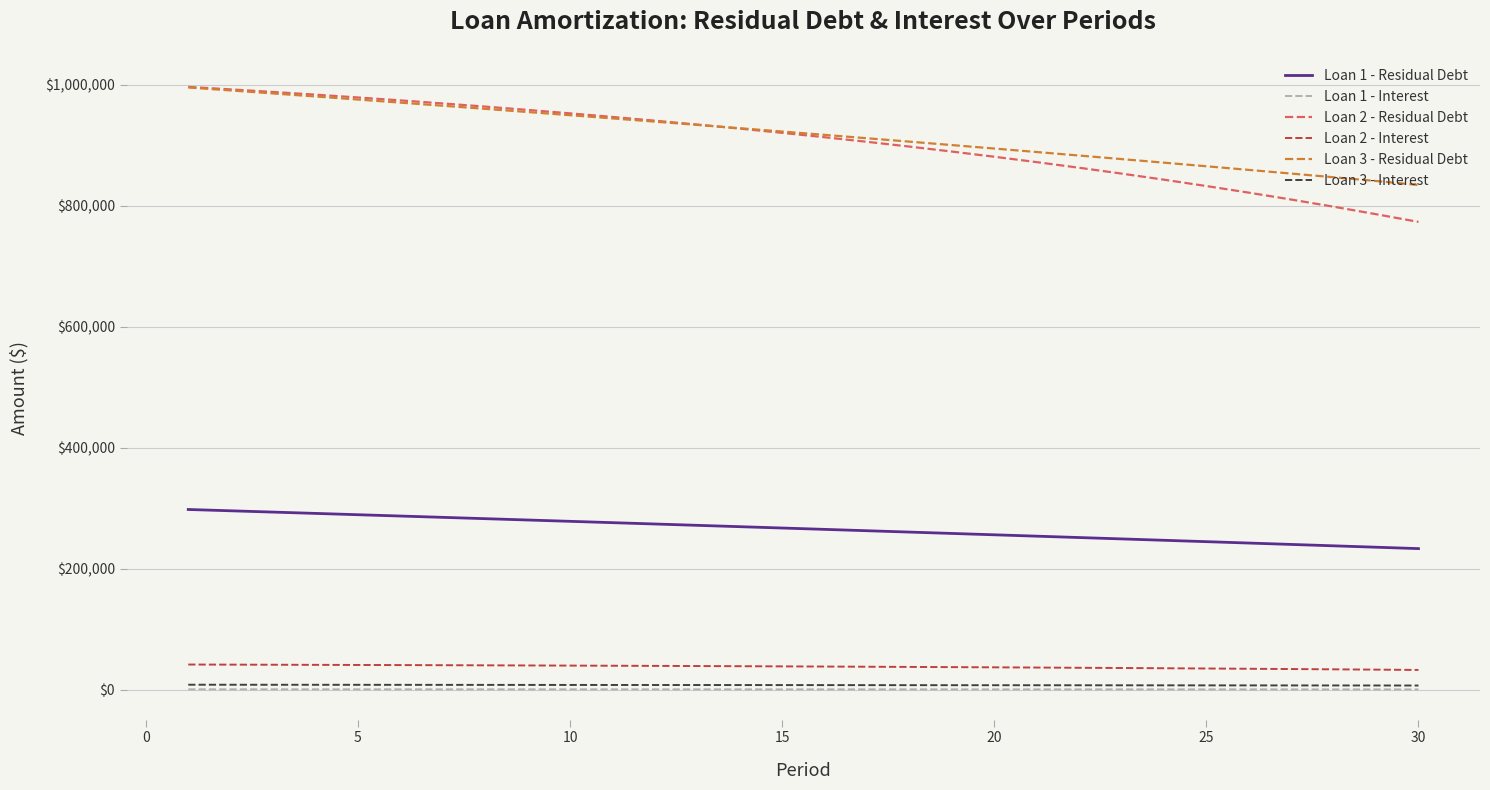

Which series has the largest range (max minus min)?

Loan 2 - Residual Debt